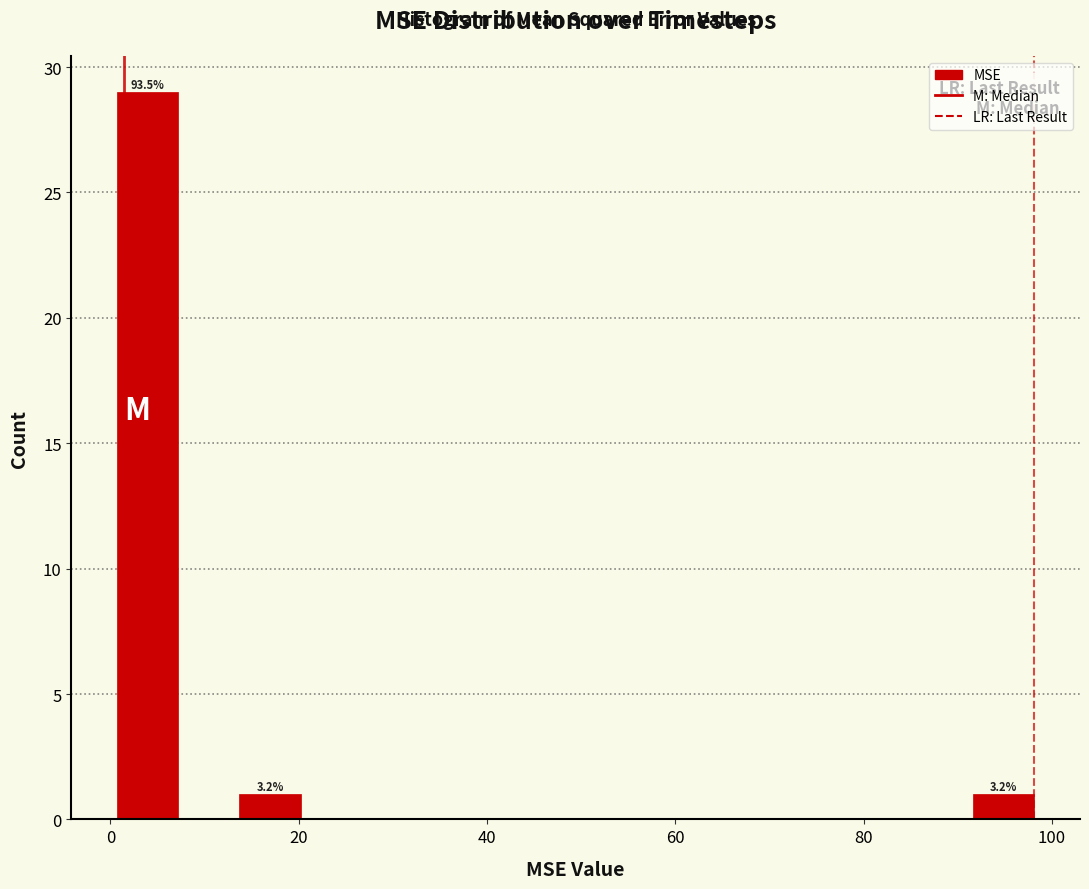

Around what value on the x-axis is the tallest bar? Give the approximate position of its centre, as read against the axis.

4